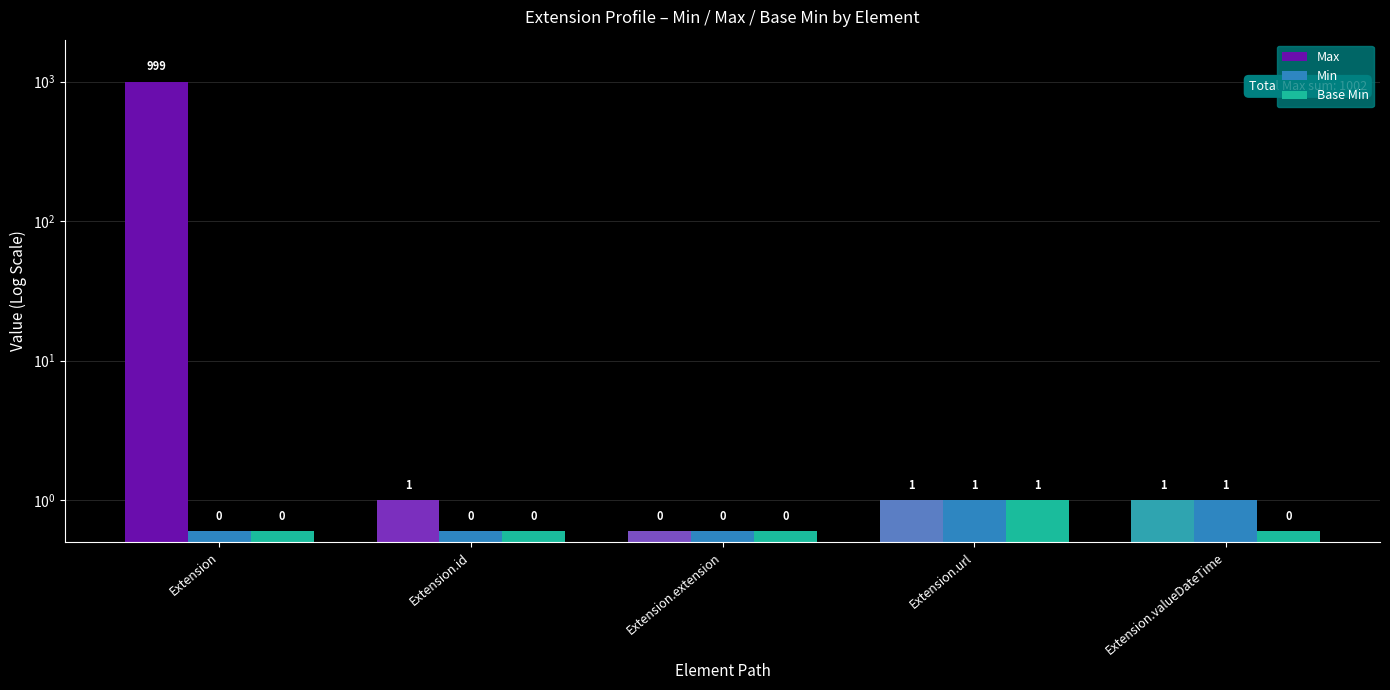

Which series has the widest spread of values?

Max